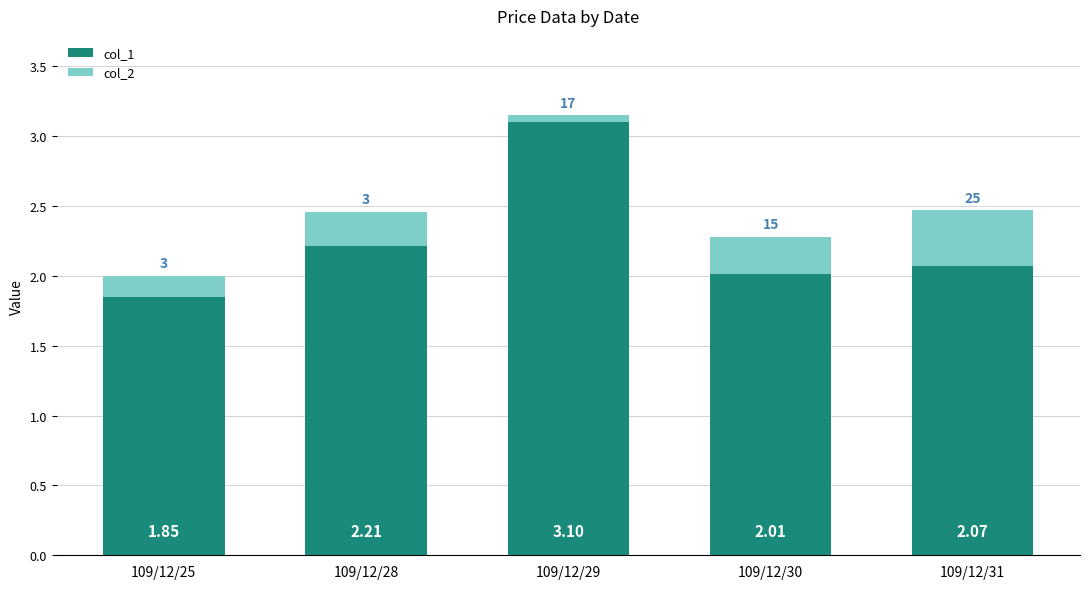

At which category is the sum across all series the highest?

109/12/29